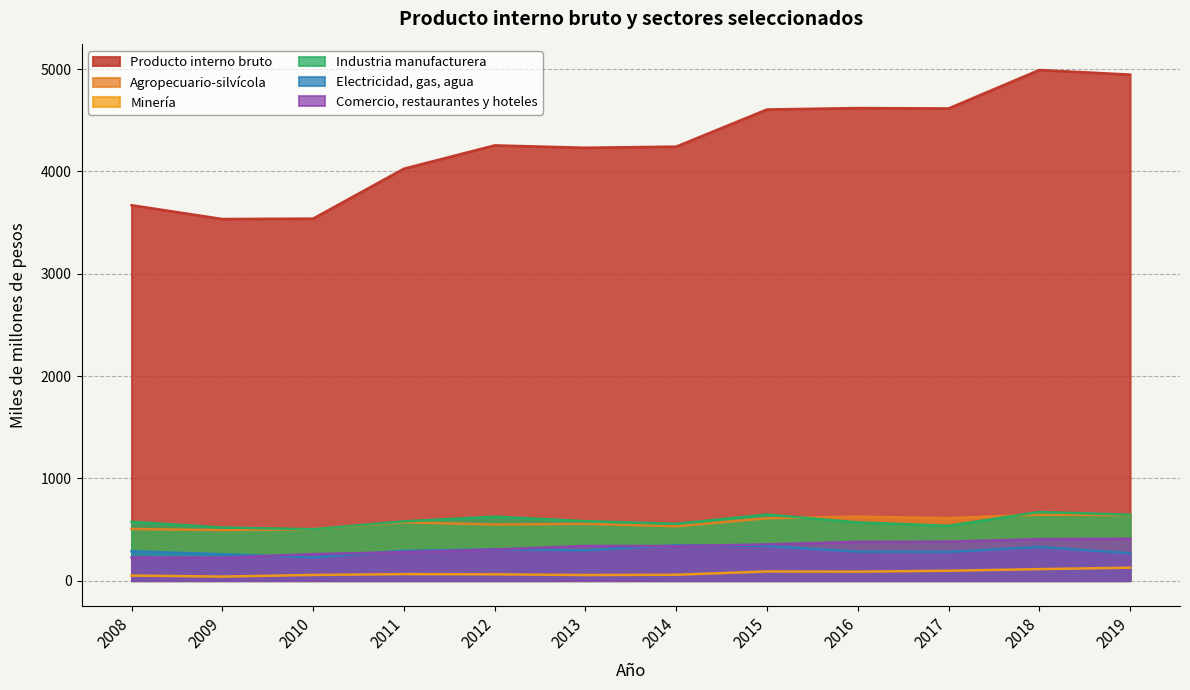

Is the value of Electricidad, gas, agua at 2012 greater than the value of Producto interno bruto at 2013?

No